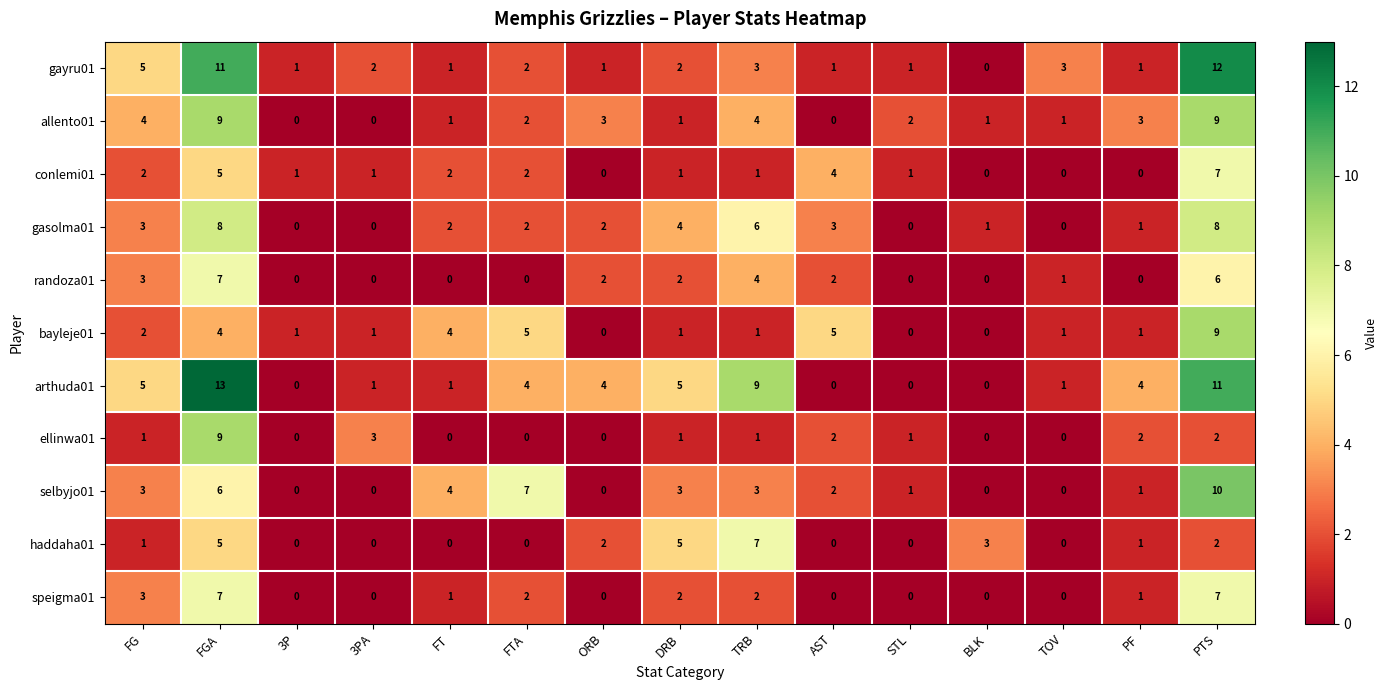

What is the spread (max minus min) of values at FGA?

9